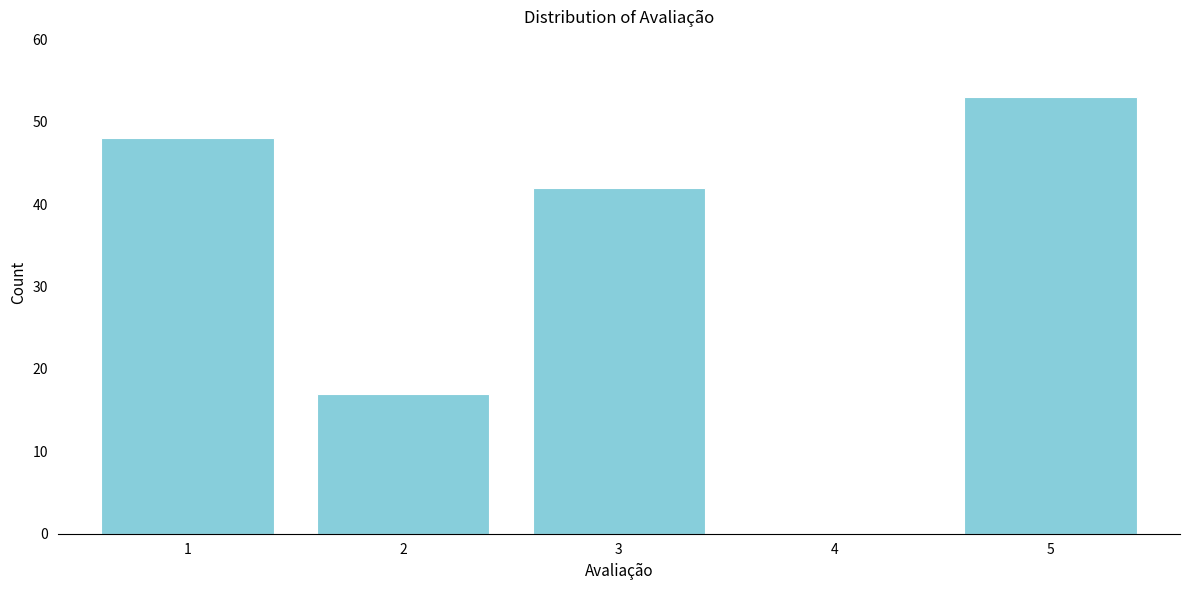

Reading left to right, list all the values displayed in this chart.

1=48	2=17	3=42	4=0	5=53